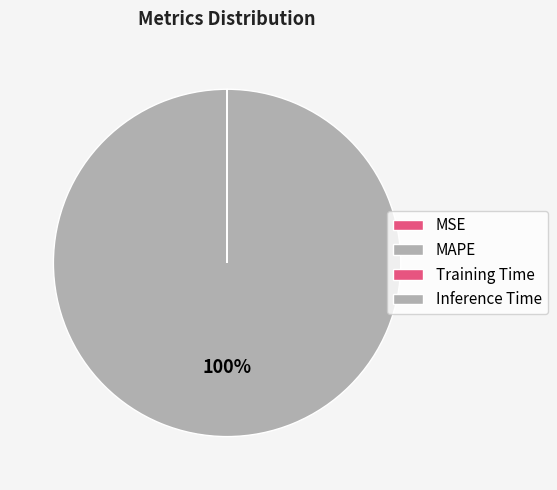

The MSE slice represents 0% of the pie. True or false?

True